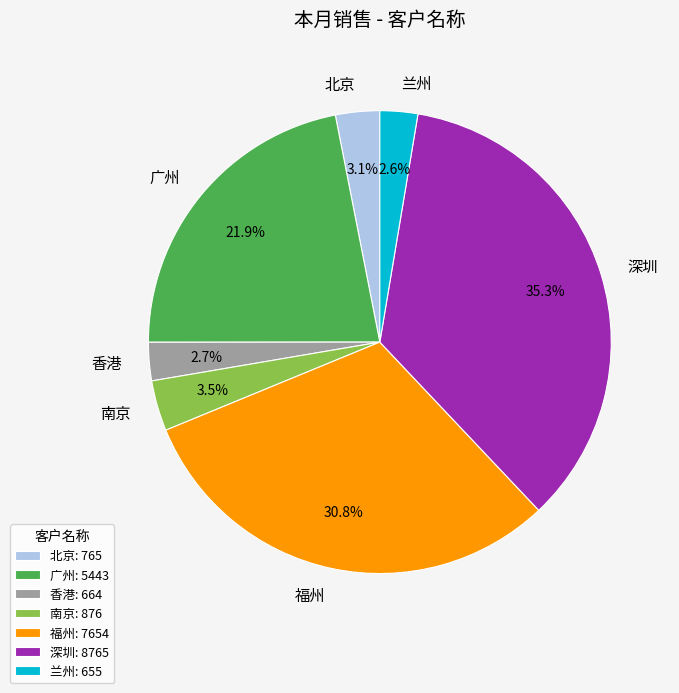

Count the number of slices in the pie.

7